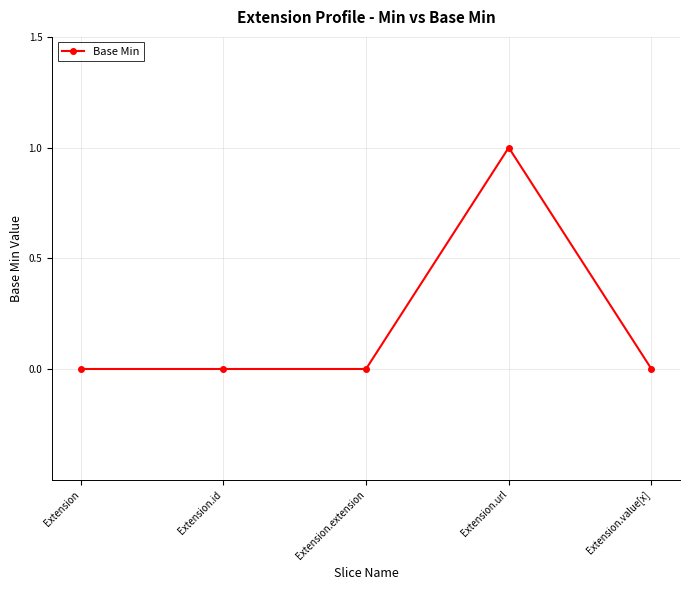

The chart shows a value of 0 at Extension.value[x]. True or false?

True